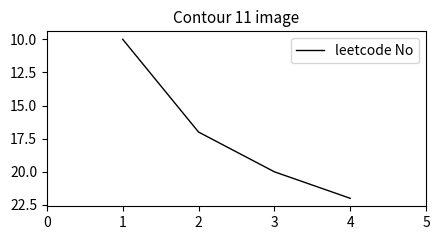

Does the chart have visible grid lines?

No